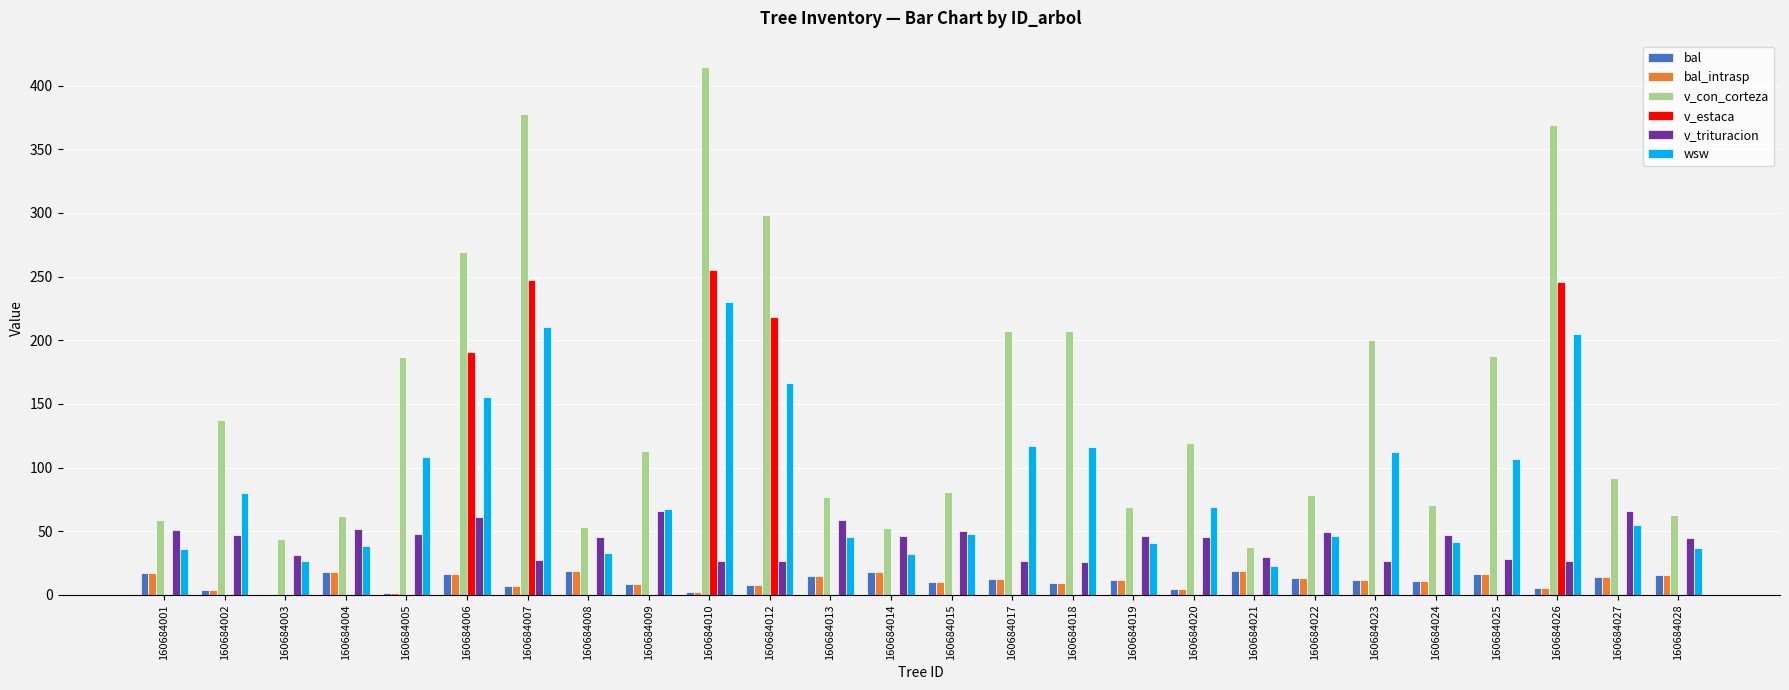

What is the approximate value of wsw at 160684027?

55.0